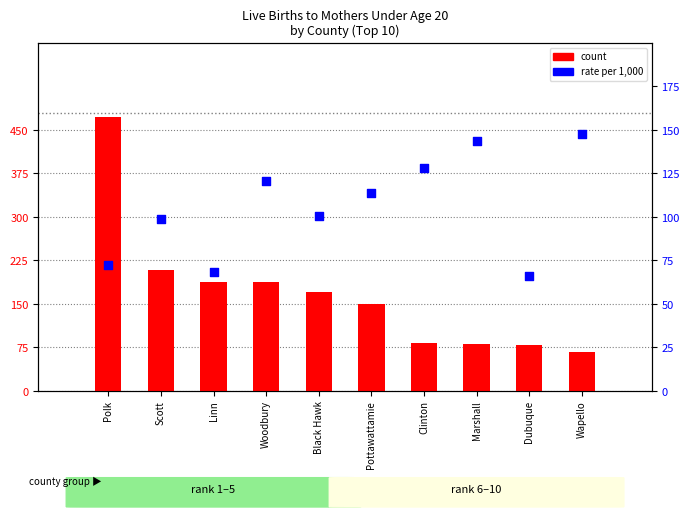

Which series reaches the minimum Y coordinate?

rate per 1,000